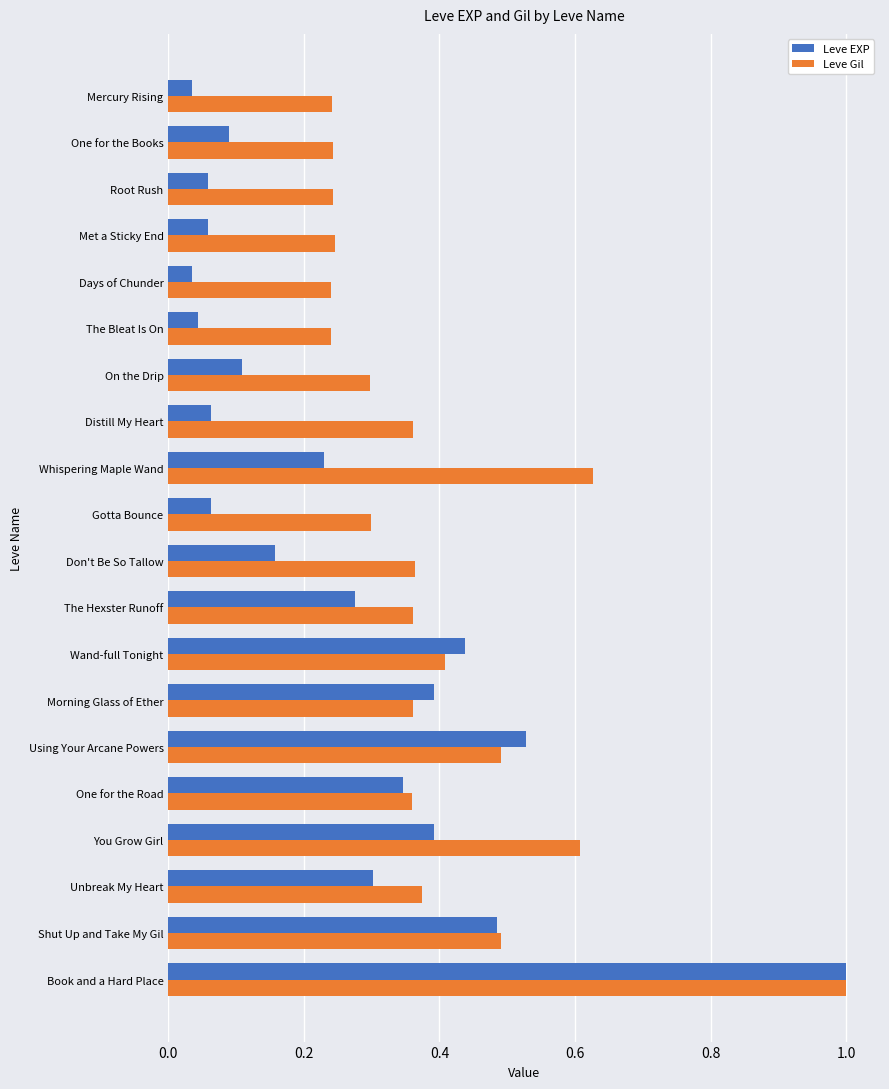

Which series has the largest total across all categories?

Leve Gil